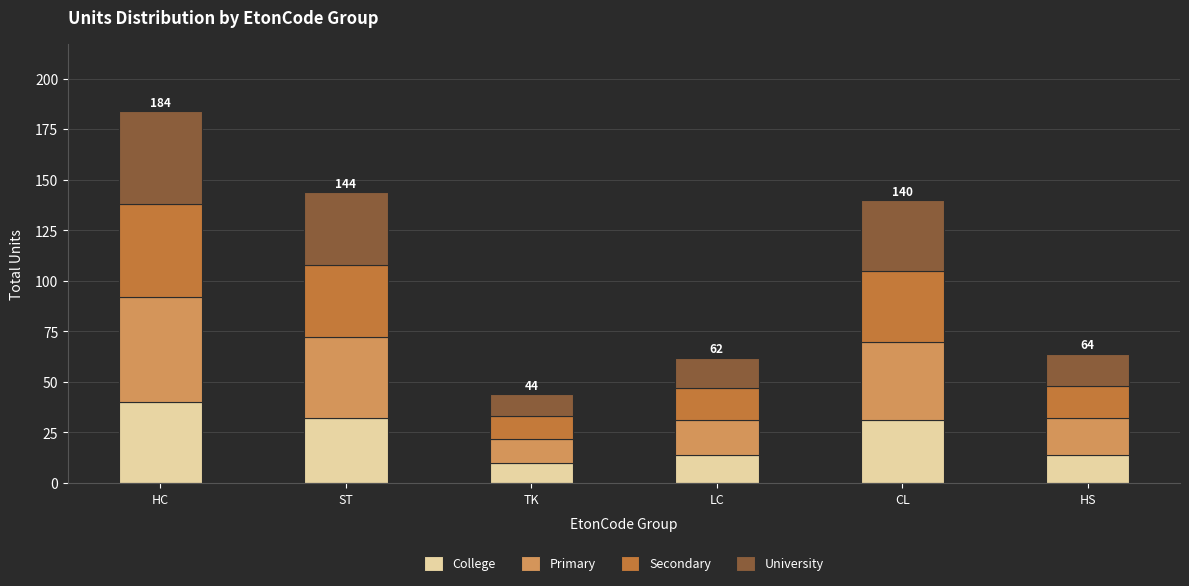

What is the difference between the College values at CL and TK?

21